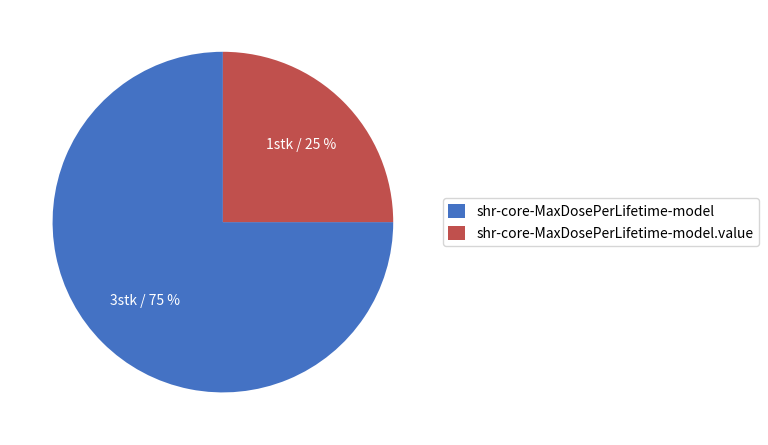

Is the sum of shr-core-MaxDosePerLifetime-model.value and shr-core-MaxDosePerLifetime-model greater than half?

Yes